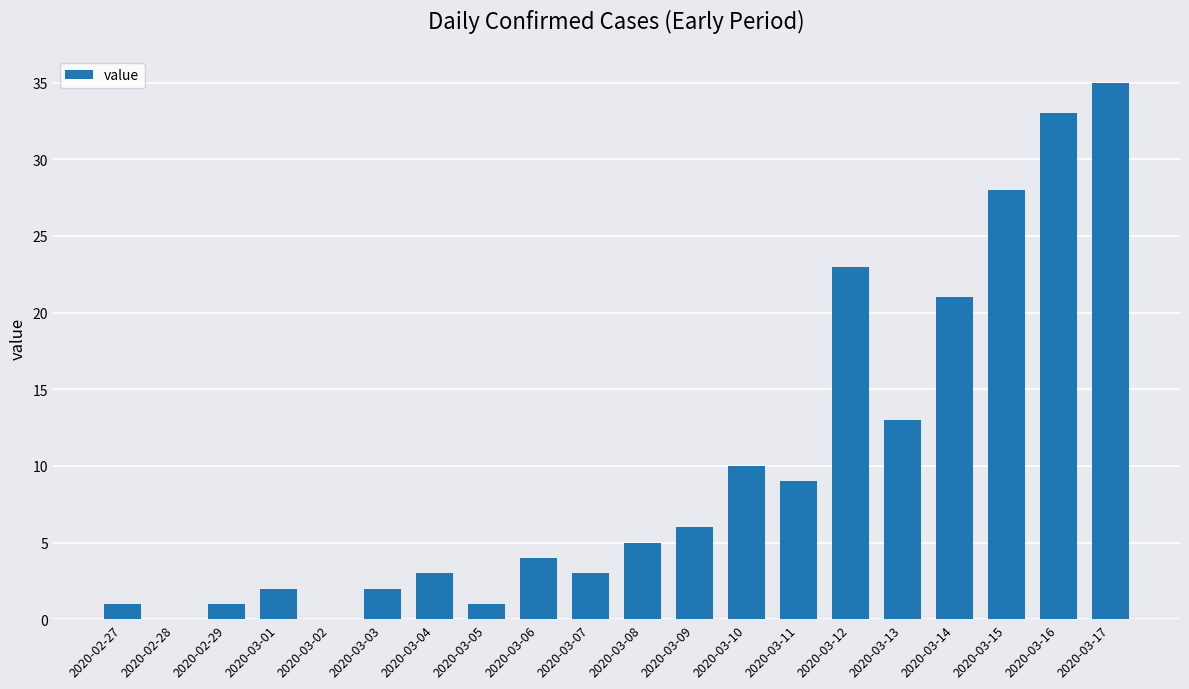

What is the difference between the values at 2020-03-02 and 2020-03-14?

21